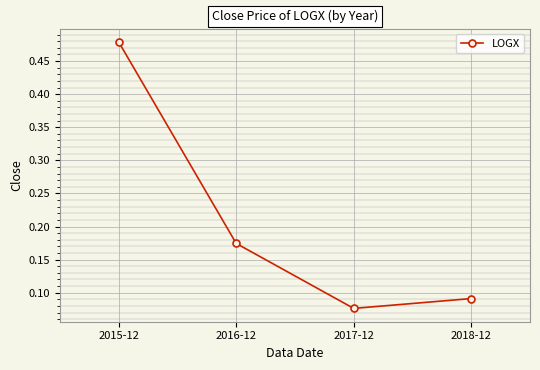

What is the sum of the values at 2018-12 and 2016-12?

0.3